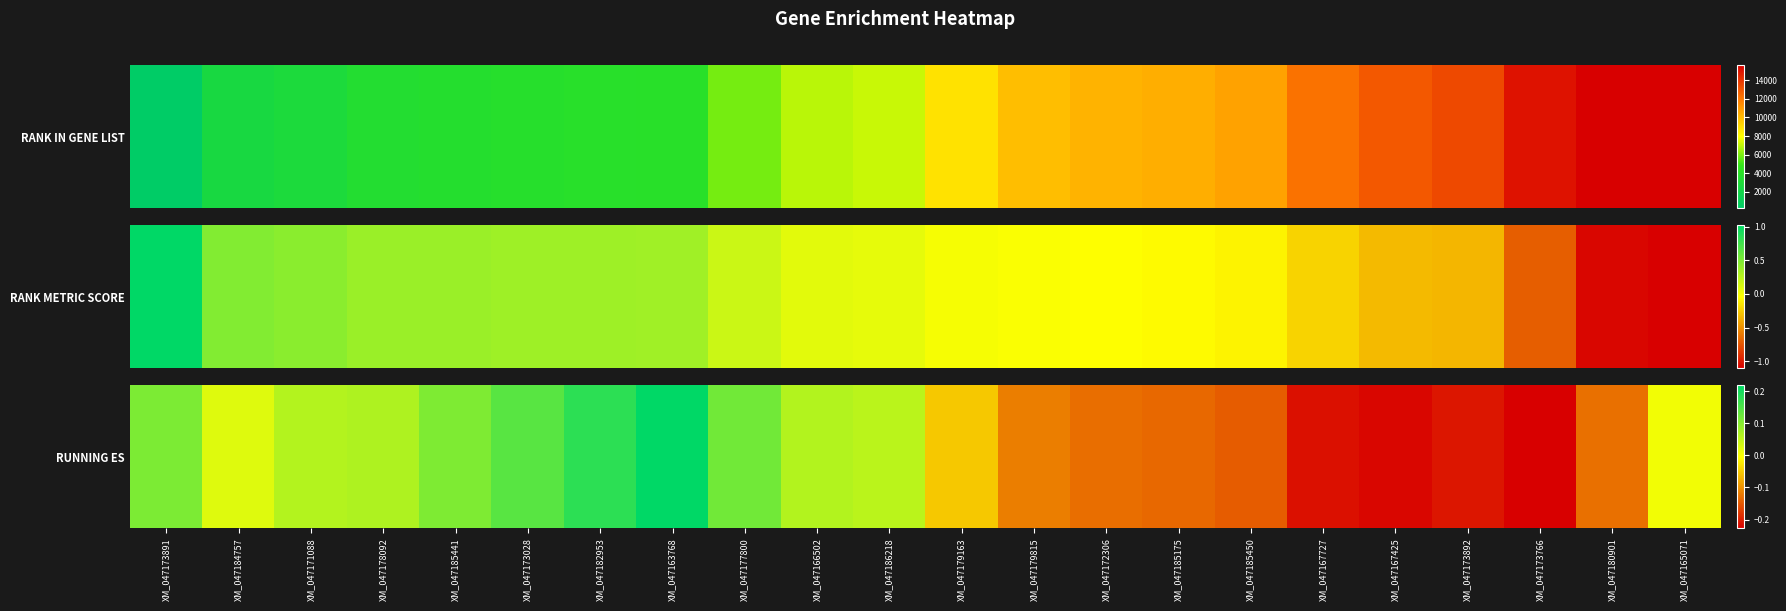

What is the difference between the values at XM_047179815 and XM_047186218?

0.2